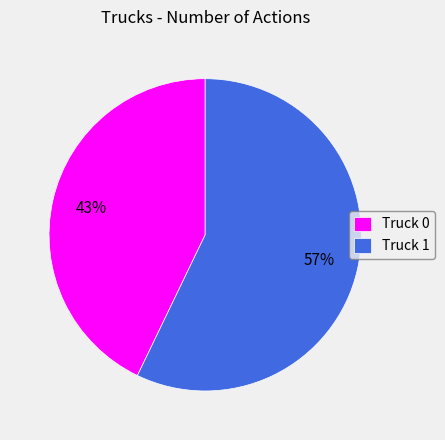

Between Truck 0 and Truck 1, which is larger?

Truck 1